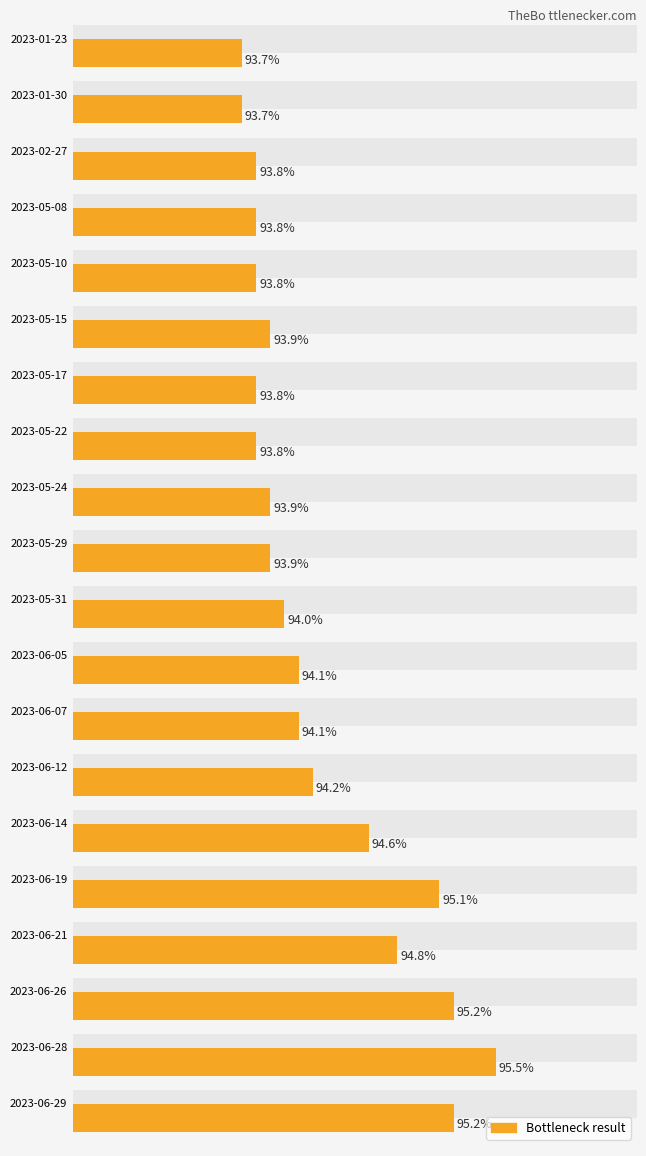

Are the bars horizontal?

Yes